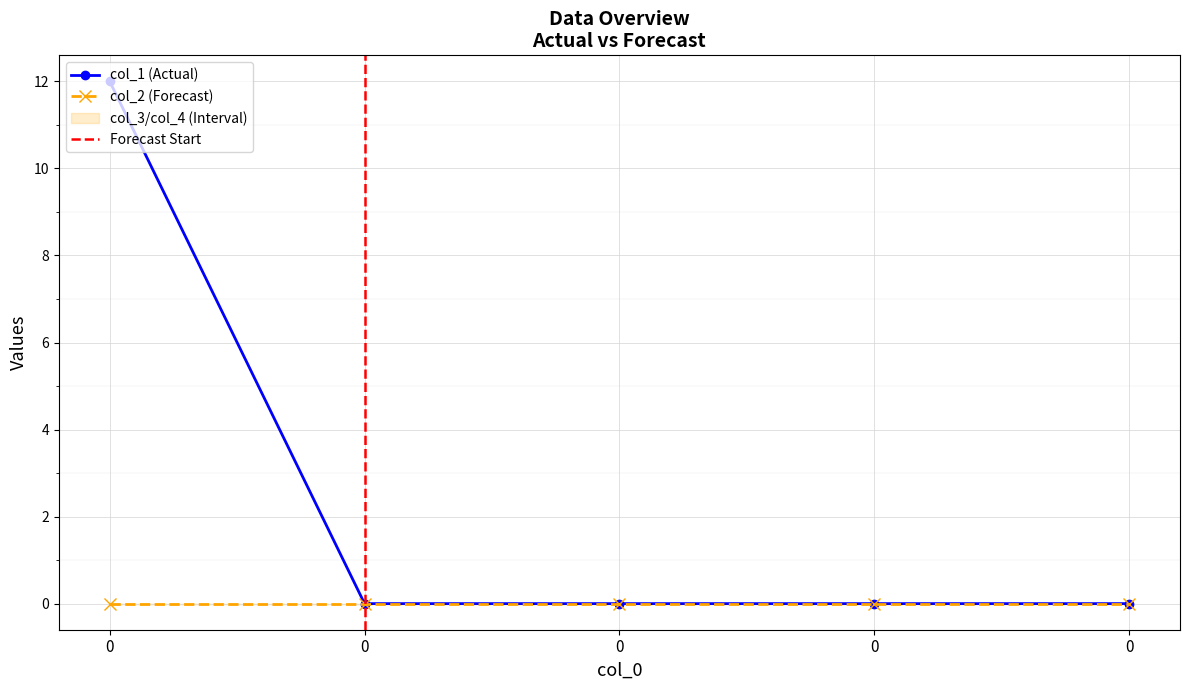

Reading right to left, what are all the values shown in this chart?

col_1: 0	0	0	0	12
col_2: 0	0	0	0	0
col_3: 0	0	0	0	0
col_4: 0	0	0	0	0